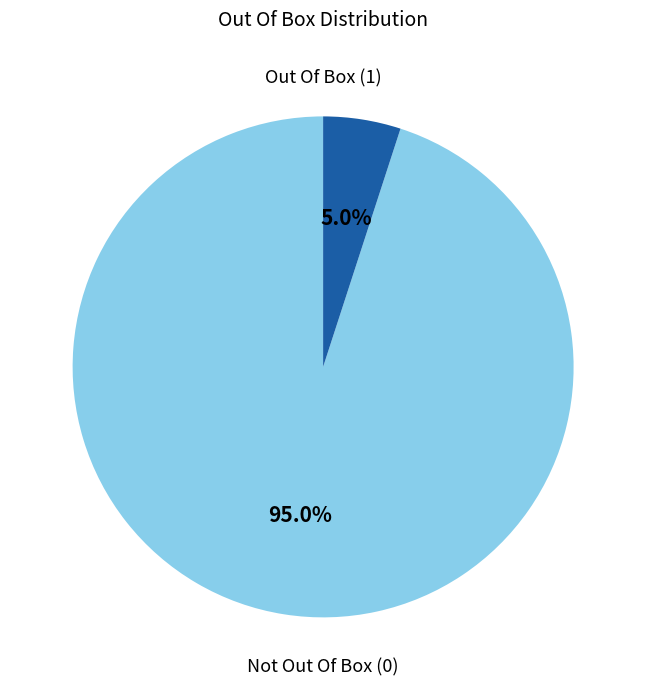

How many segments does this pie chart have?

2